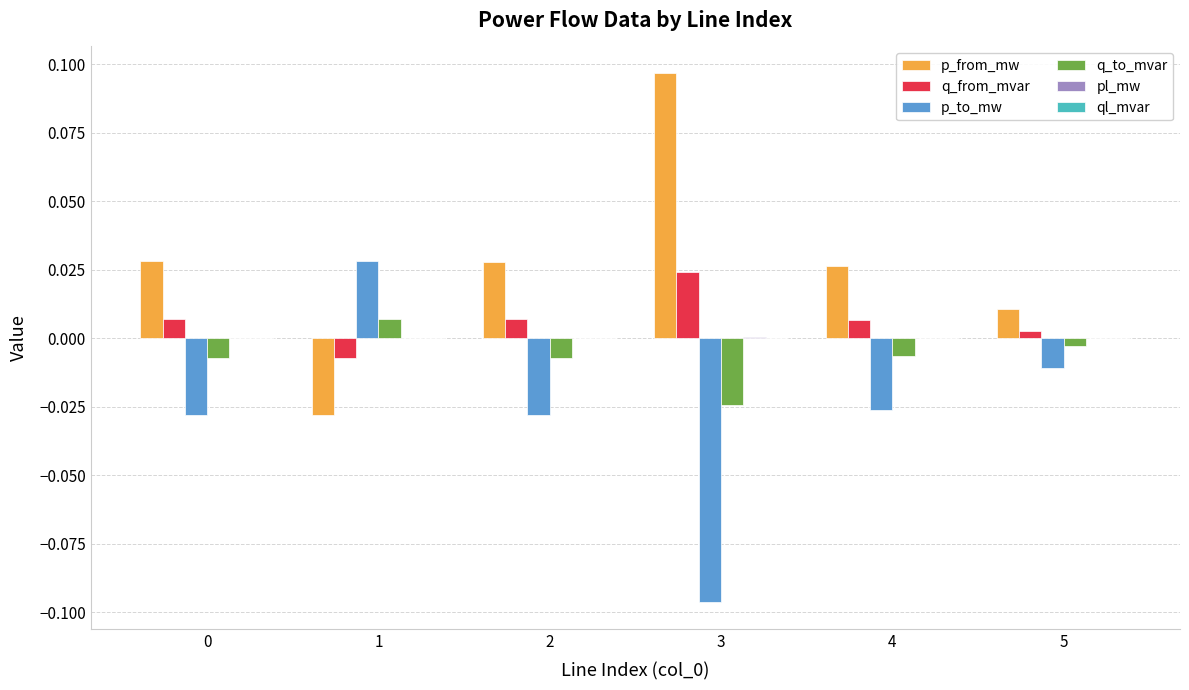

Which series has the largest total across all categories?

p_from_mw